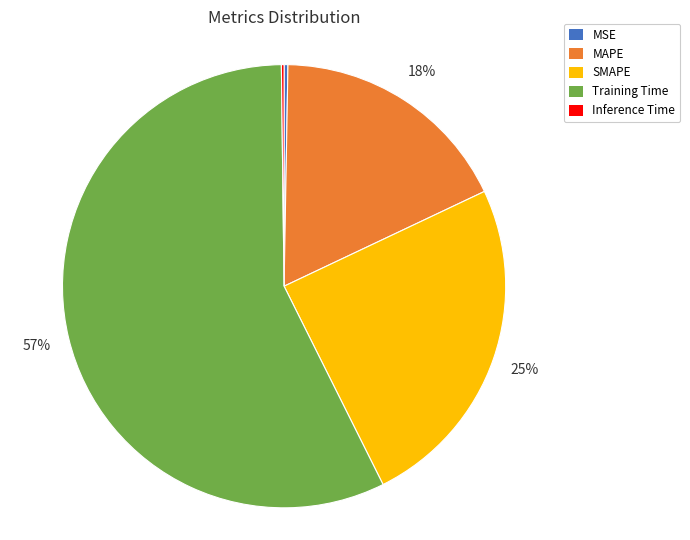

Between MAPE and SMAPE, which is larger?

SMAPE